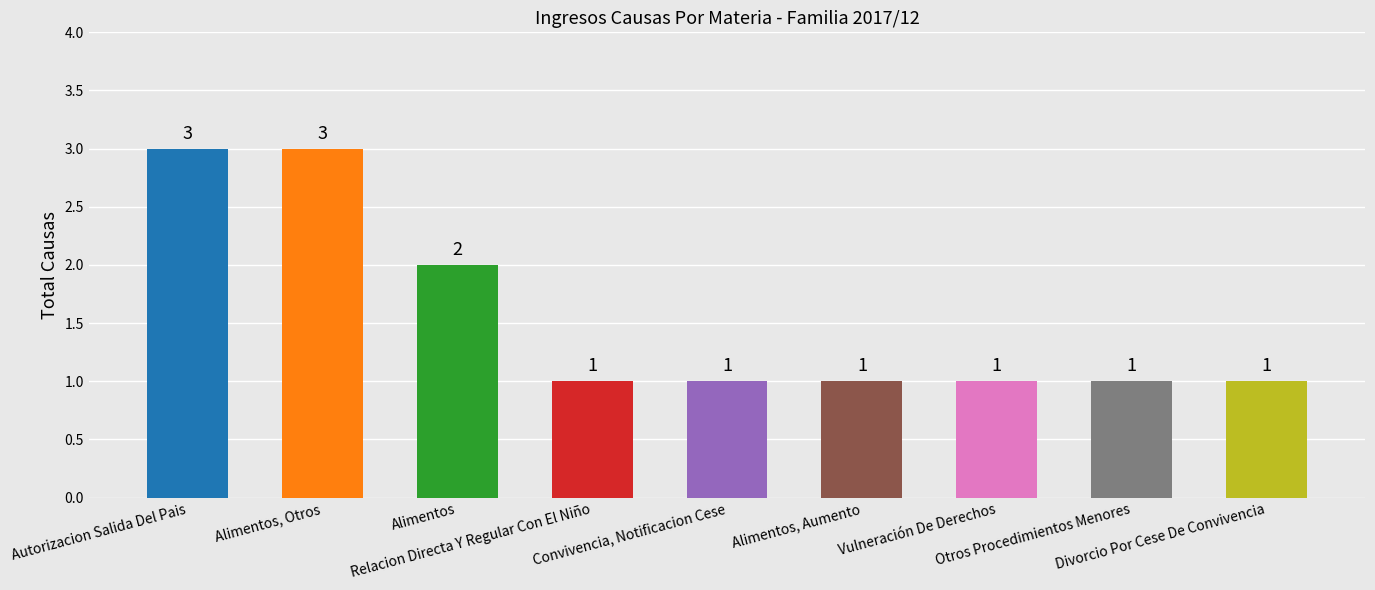

The value at Alimentos, Otros is 1. True or false?

False